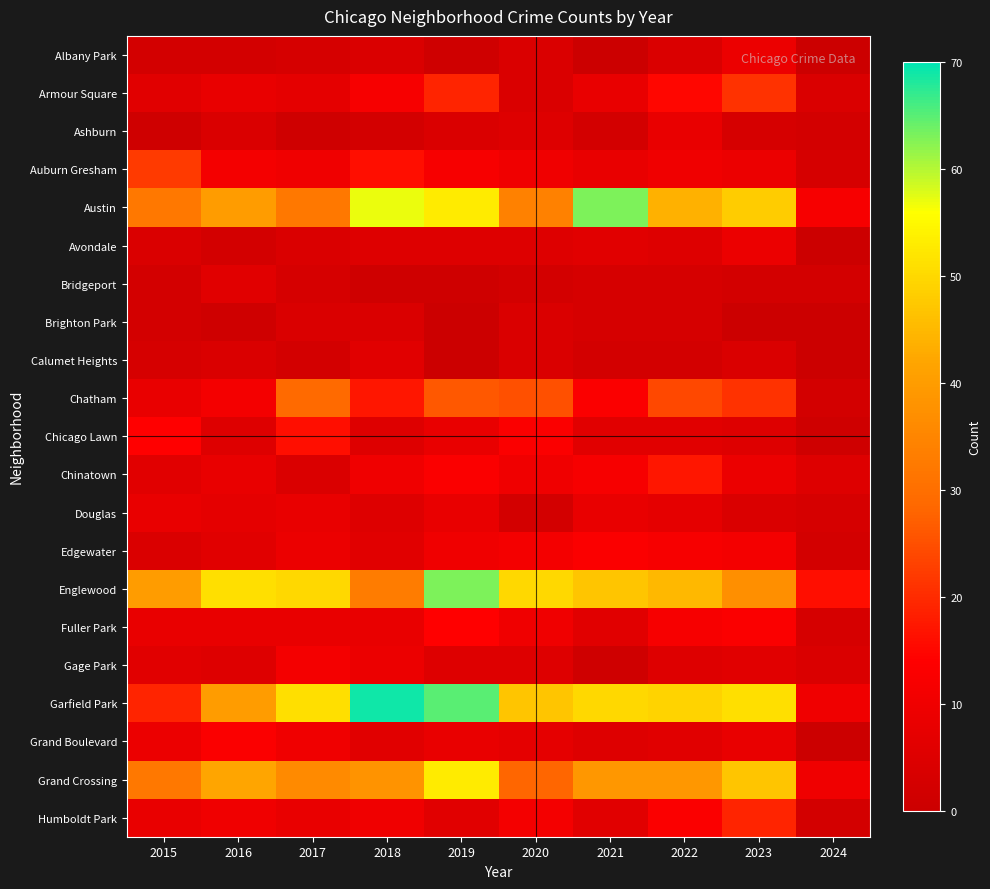

What is the total value across all series at 2021?

301